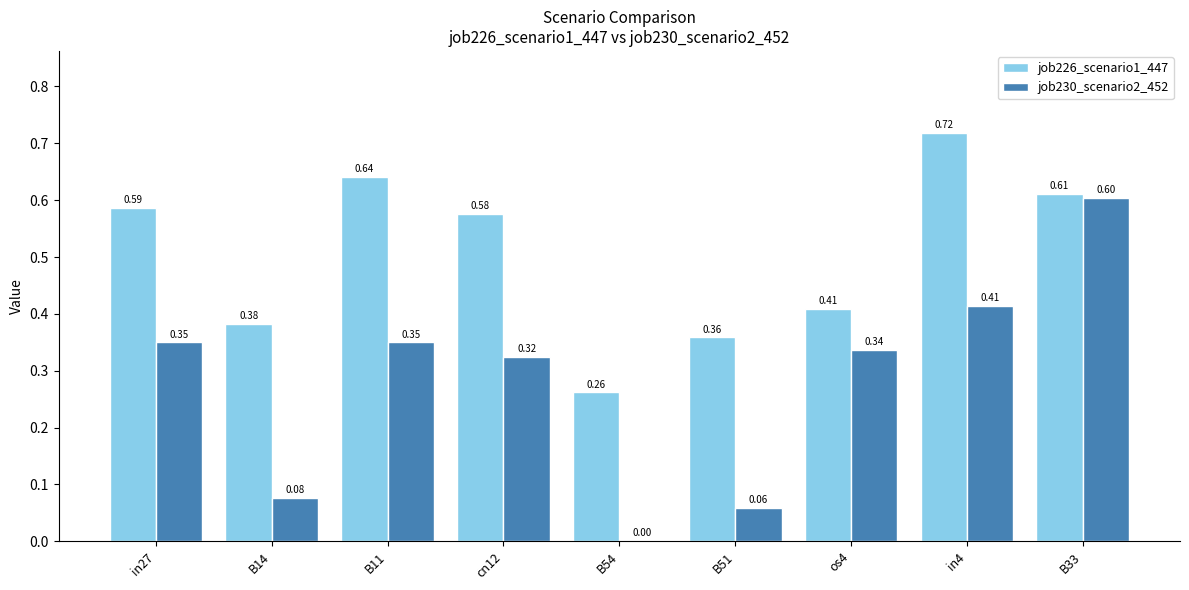

Which label corresponds to the largest value in the chart?

in4